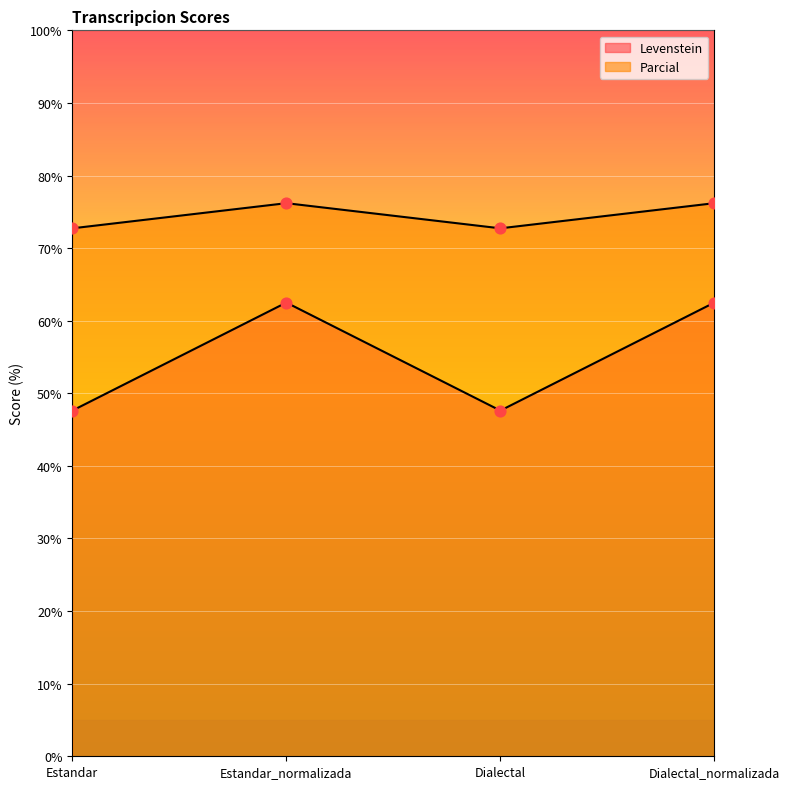

Which series reaches the minimum Y coordinate?

Levenstein